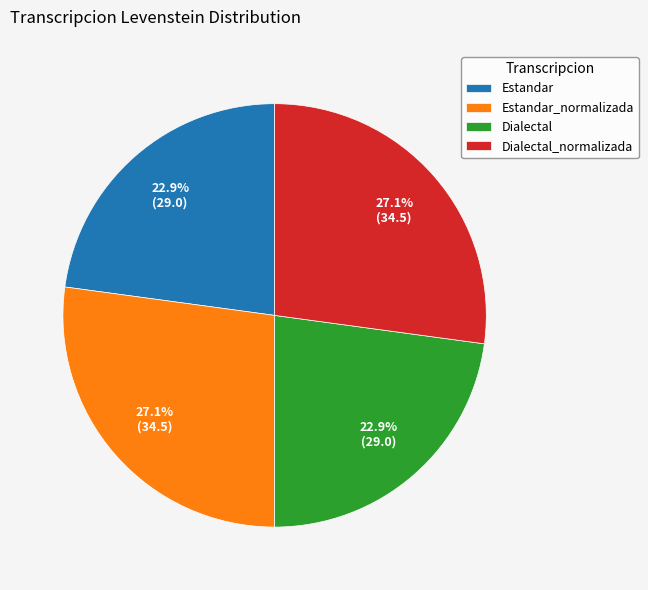

True or false: Estandar_normalizada accounts for 14% of the total.

False